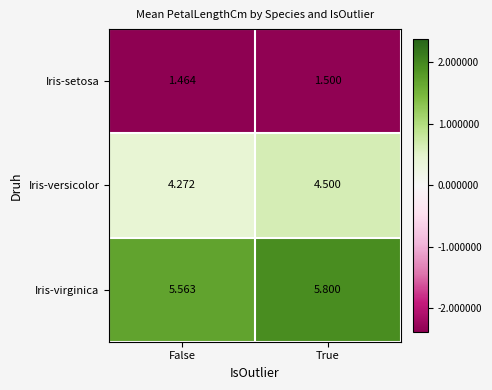

At which category is the sum across all series the highest?

True